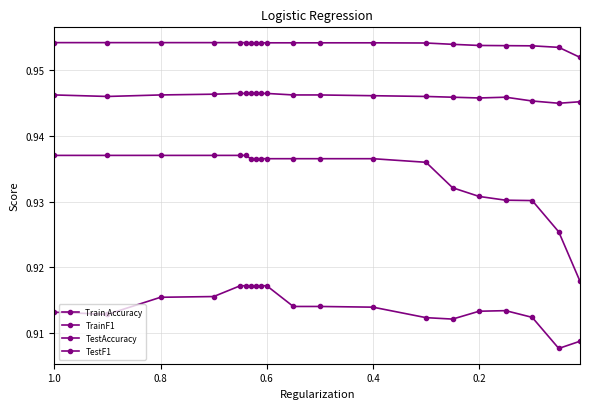

True or false: TestF1 and TrainF1 cross at least once.

False